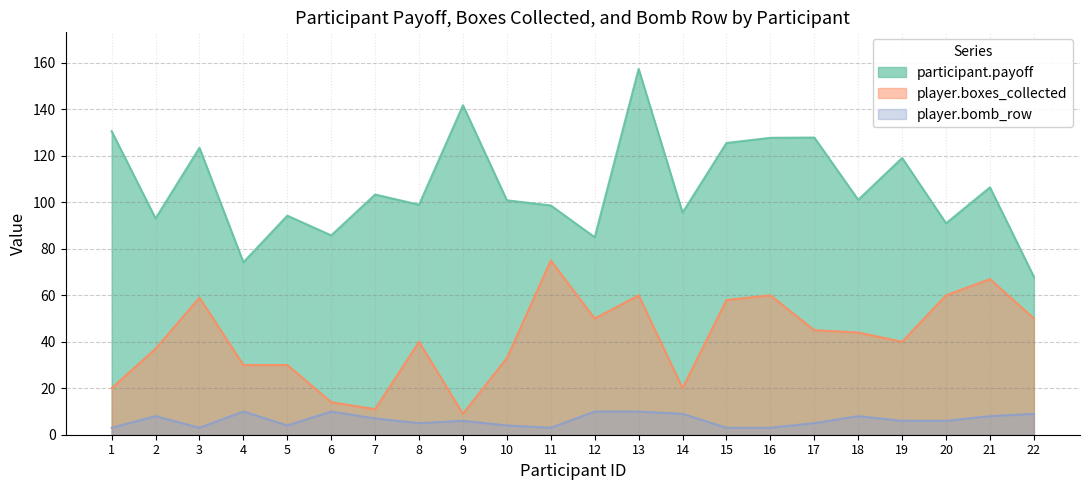

Which series changed the most between 1 and 17?

player.boxes_collected